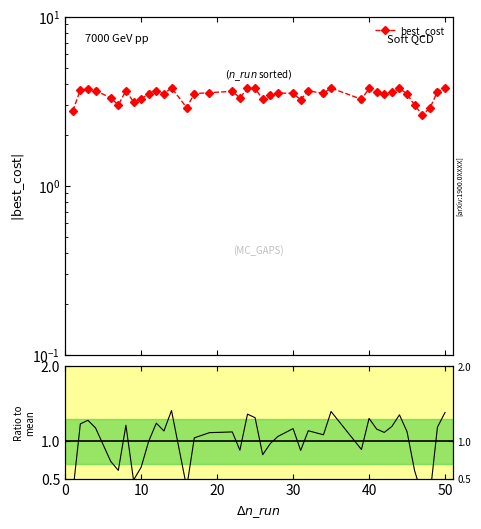

True or false: best_cost has more than 1 points higher than both neighbors.

True